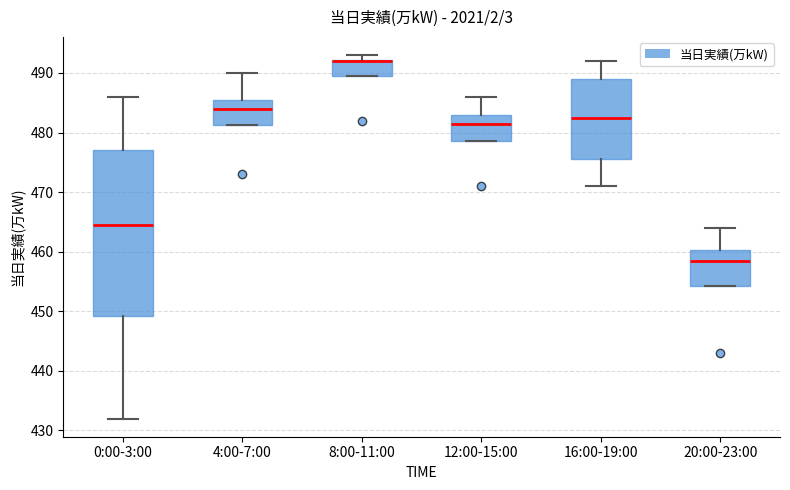

Reading left to right, transcribe this box plot: for each box, give where its median line is, the range the box spans, and where its two whiskers end, as read against the y-axis. The values are not printed on the chart, so give them approximately, as read against the axis.

0:00-3:00: median 465, box 449 to 477, whiskers 432 to 486
4:00-7:00: median 484, box 481 to 486, whiskers 481 to 490
8:00-11:00: median 492 (drawn on the box's upper edge), box 490 to 492, whiskers 490 to 493
12:00-15:00: median 482, box 479 to 483, whiskers 479 to 486
16:00-19:00: median 483, box 476 to 489, whiskers 471 to 492
20:00-23:00: median 459, box 454 to 460, whiskers 454 to 464